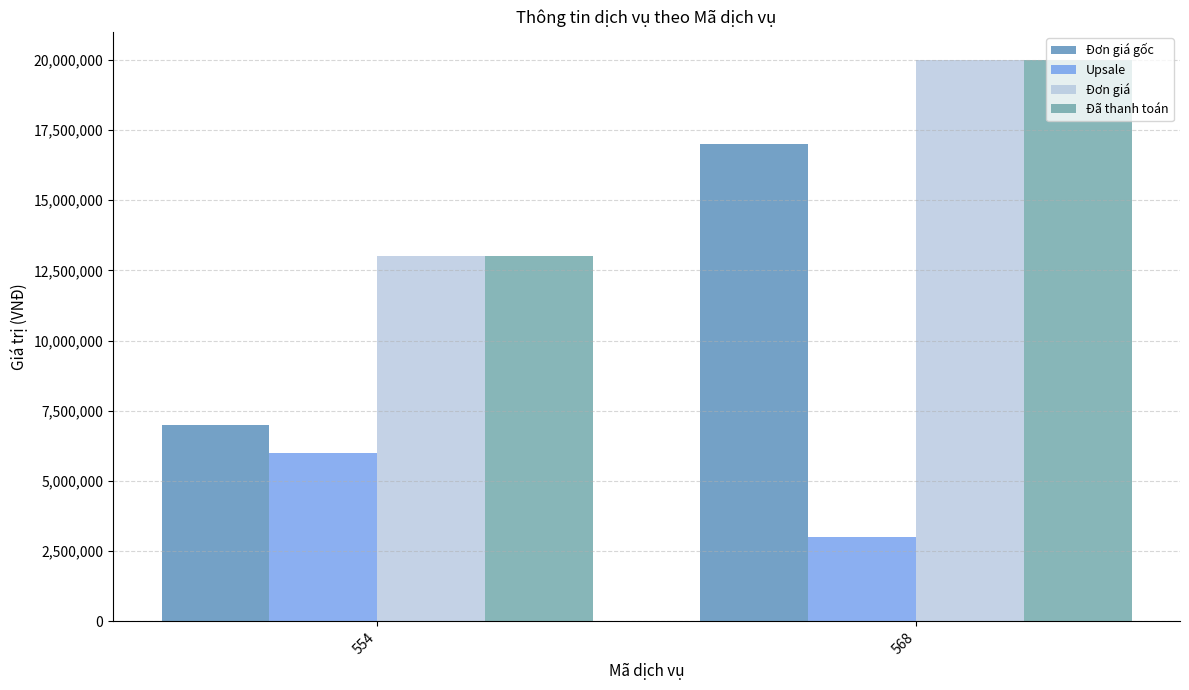

Is it true that Đơn giá equals 20000000 at 568?

True